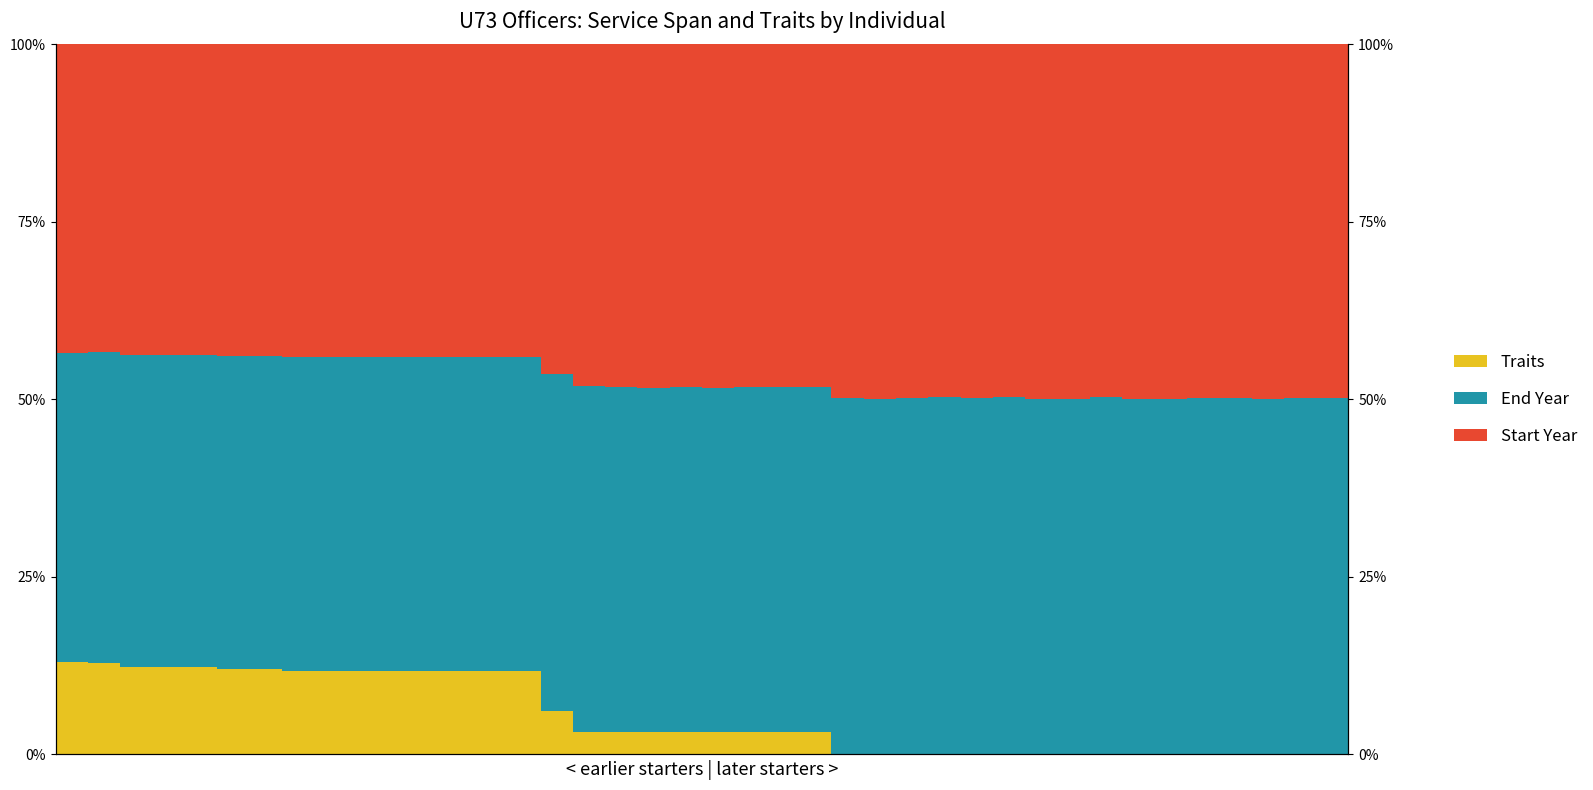

Reading left to right, transcribe all the data shown in this chart.

Traits: 13.0	12.9	12.3	12.3	12.3	12.0	12.0	11.8	11.7	11.7	11.7	11.7	11.7	11.7	11.7	6.2	3.2	3.2	3.2	3.2	3.2	3.2	3.2	3.2	0.1	0.1	0.1	0.1	0.1	0.1	0.0	0.0	0.0	0.0	0.0	0.0	0.0	0.0	0.0	0.0
End Year: 43.6	43.7	44.0	44.0	44.0	44.1	44.1	44.2	44.2	44.3	44.3	44.2	44.2	44.3	44.3	47.4	48.6	48.6	48.5	48.5	48.5	48.6	48.6	48.6	50.1	50.0	50.0	50.2	50.1	50.2	50.1	50.0	50.2	50.1	50.1	50.2	50.2	50.1	50.2	50.2
Start Year: 43.4	43.4	43.7	43.7	43.7	43.9	43.9	44.0	44.1	44.0	44.0	44.1	44.0	44.0	44.0	46.4	48.2	48.2	48.3	48.3	48.4	48.2	48.2	48.2	49.8	49.9	49.9	49.7	49.9	49.7	49.9	50.0	49.7	49.9	49.9	49.8	49.8	49.9	49.8	49.8